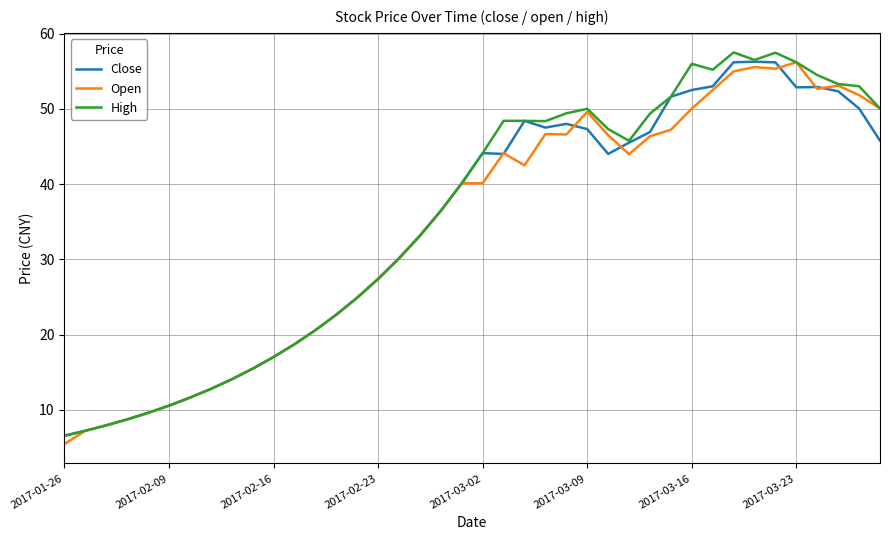

What is the minimum value shown in the chart?

5.5